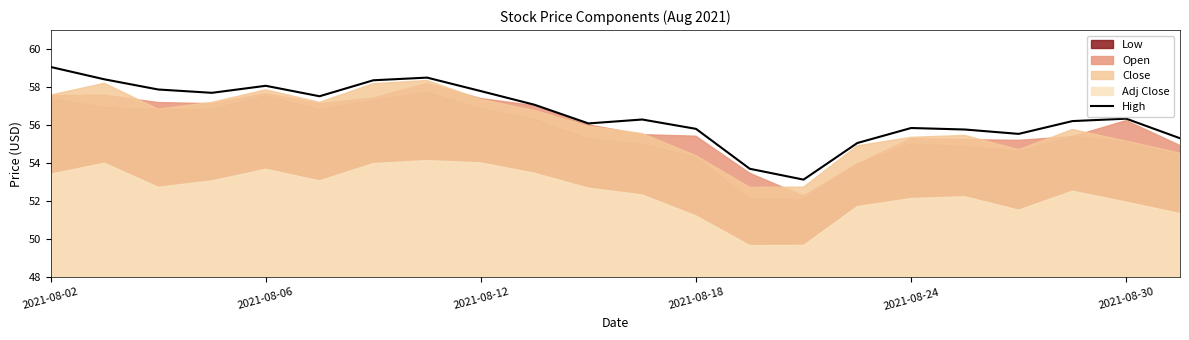

Is it true that High equals 56.3 at 2021-08-30?

True